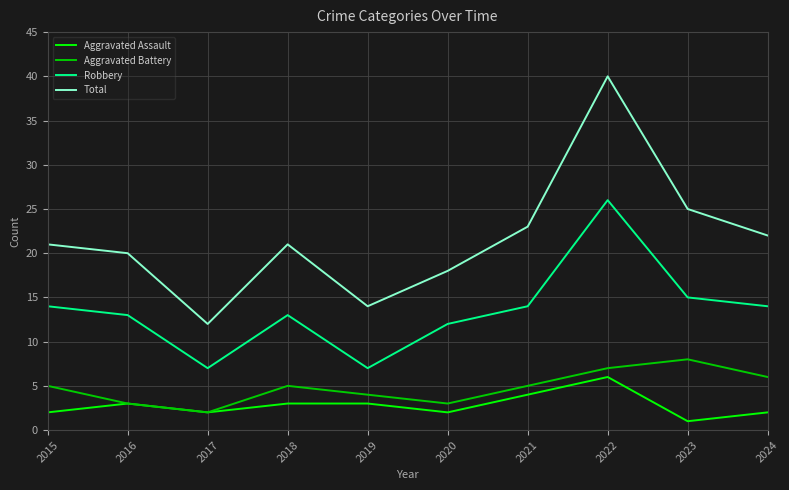

Where is the first local maximum for Robbery?

2018